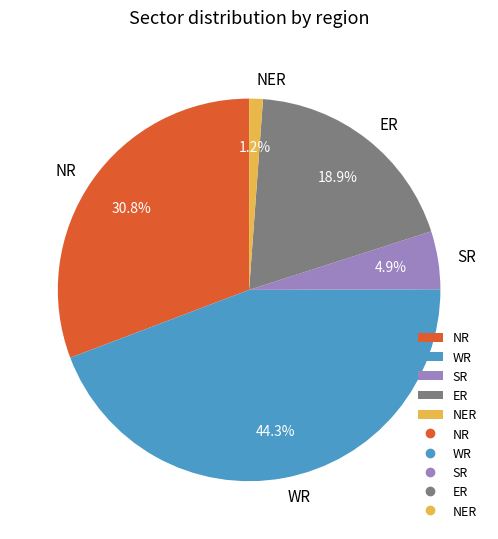

Approximately how many times larger is the value at ER compared to WR?

0.4